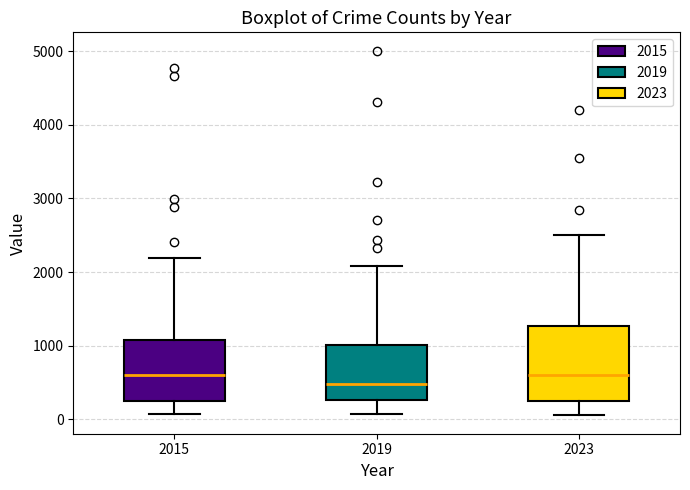

Comparing the boxes themselves (not the whiskers), which one is the tallest?

2023